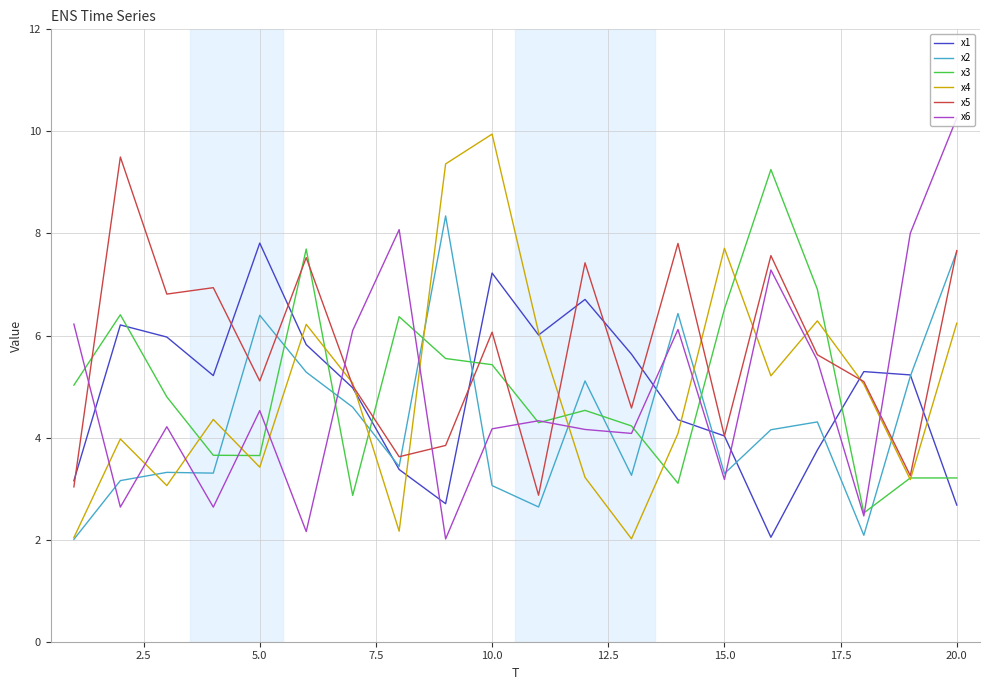

True or false: x3 and x2 intersect in this chart.

True